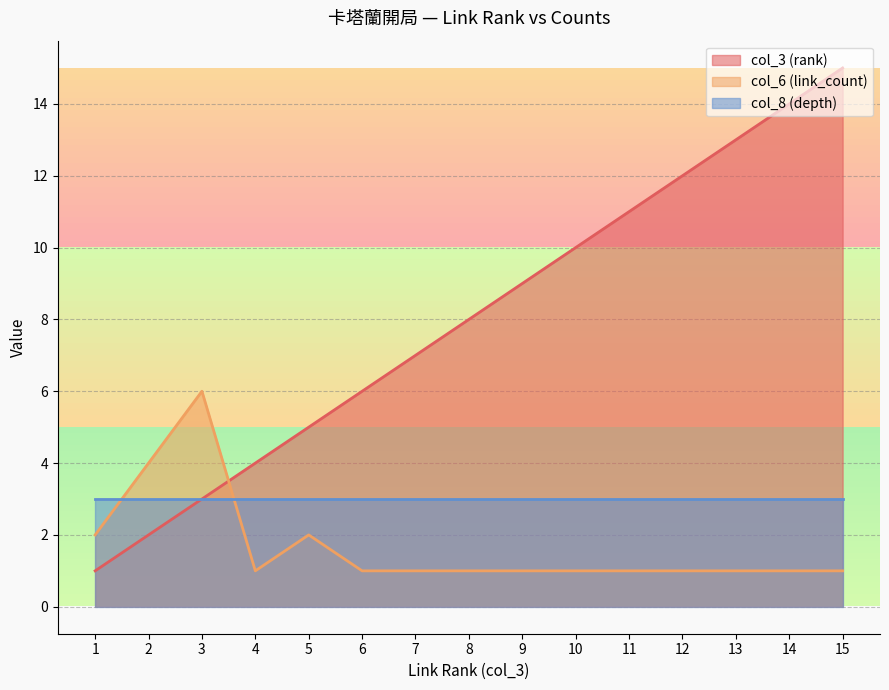

Does the chart have visible grid lines?

Yes